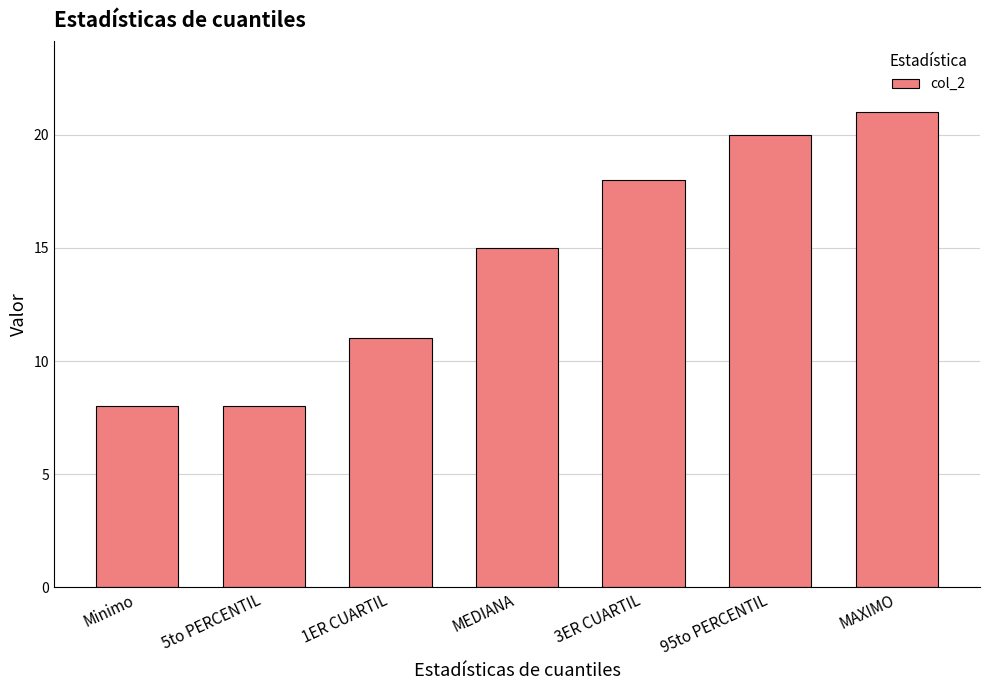

Which has a higher value, 3ER CUARTIL or MEDIANA?

3ER CUARTIL